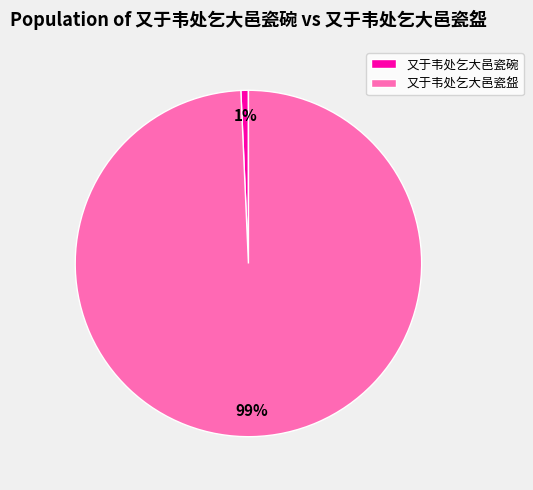

To the nearest percent, what is the combined percentage of 又于韦处乞大邑瓷碗 and 又于韦处乞大邑瓷盌?

100%